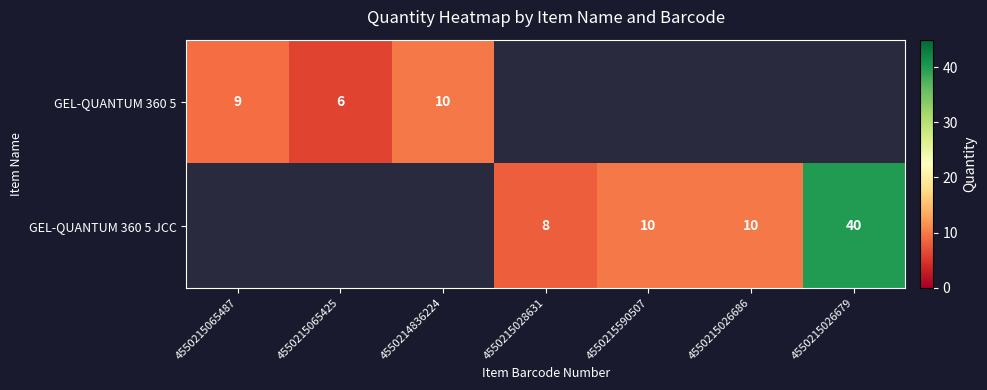

What is the greatest value displayed?

40.0